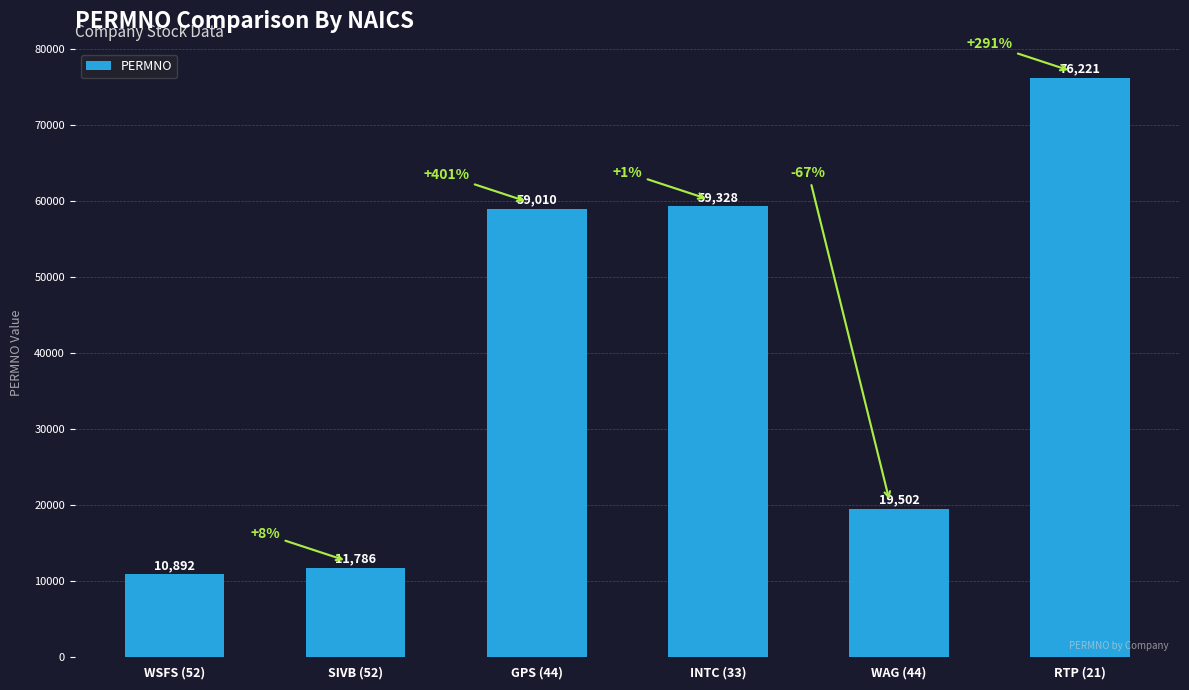

True or false: the data shows 91811 at INTC (33).

False